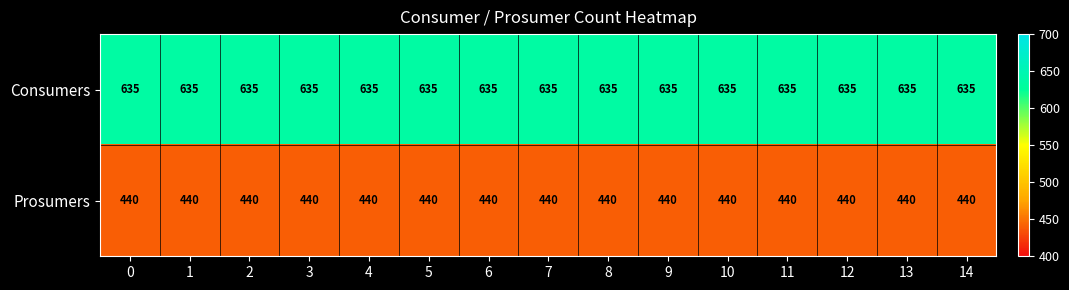

Count the number of categories in the chart.

15